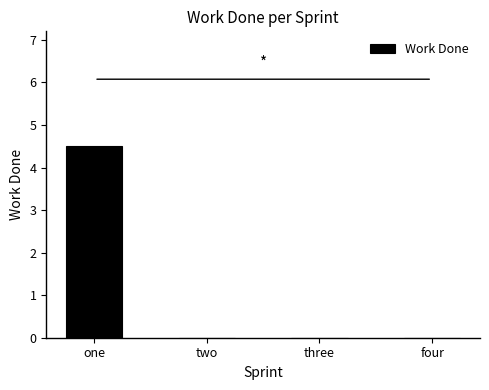

True or false: the data shows 4.5 at one.

True